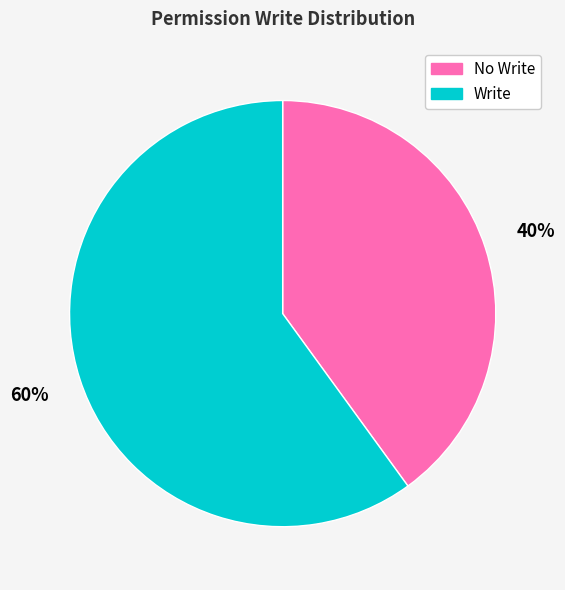

Which has a higher value, Write or No Write?

Write